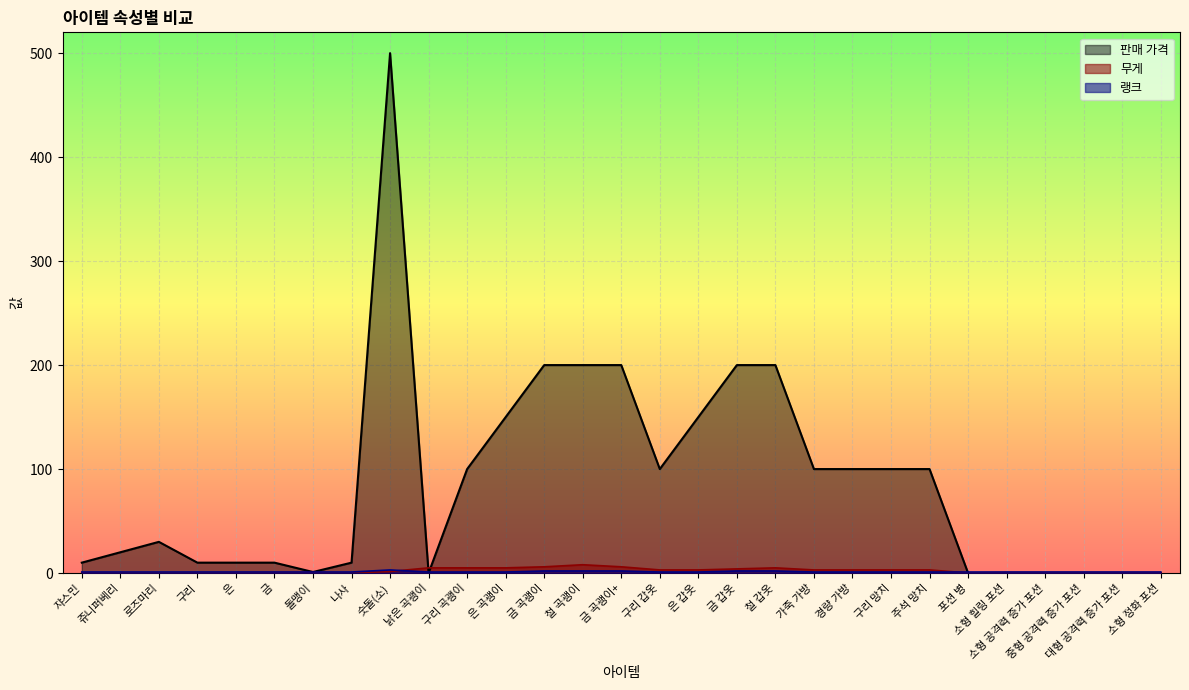

At how many categories does at least one series exceed 232?

1